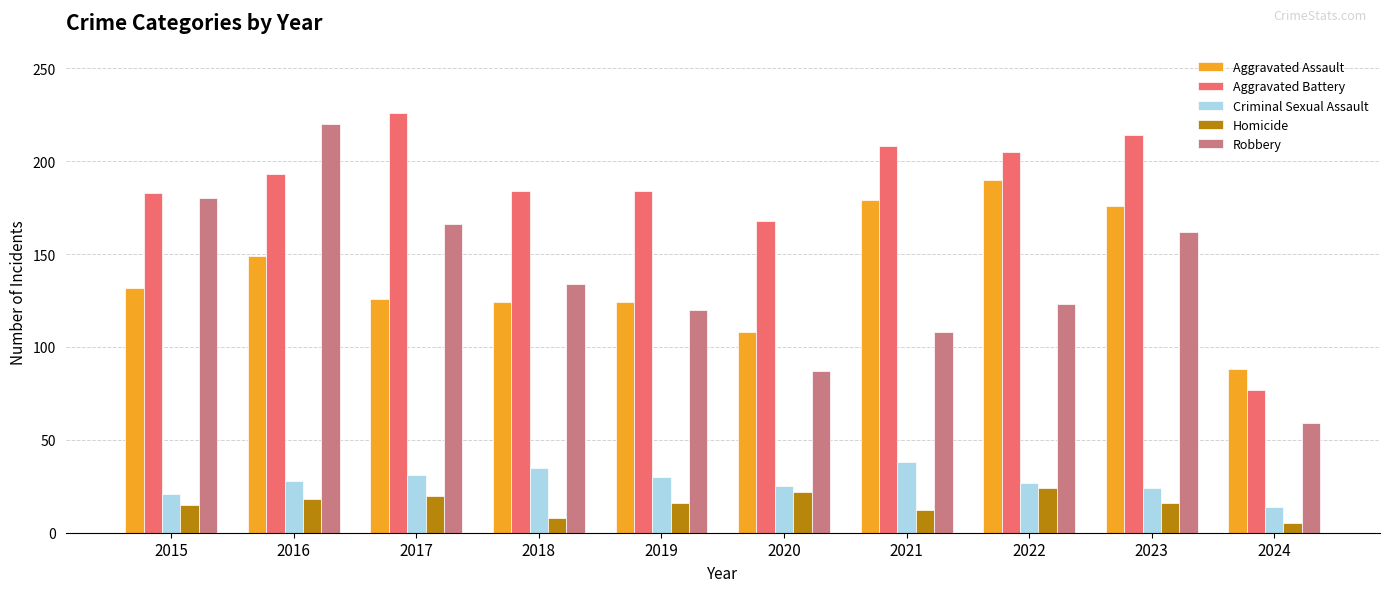

What is the minimum value shown in the chart?

5